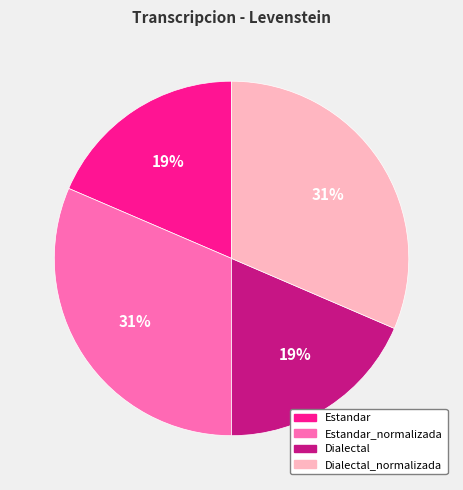

To the nearest percent, what percentage of the pie is Dialectal_normalizada?

31%